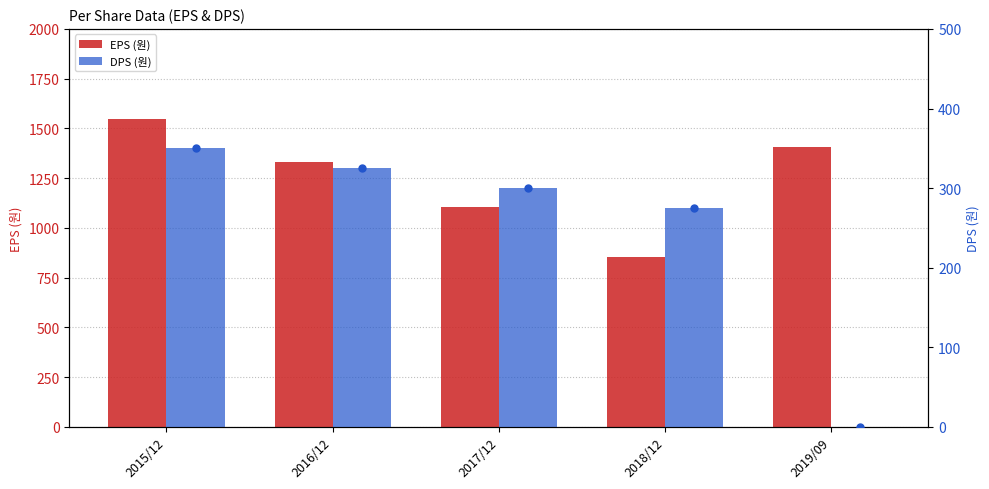

At which category is the sum across all series the highest?

2015/12